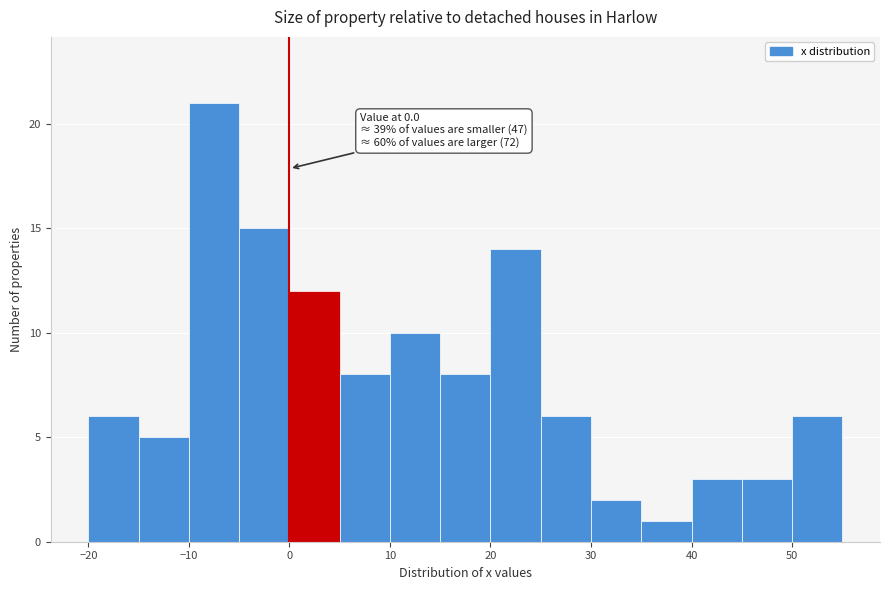

Which range on the x-axis has the tallest bar?

-10 to -5